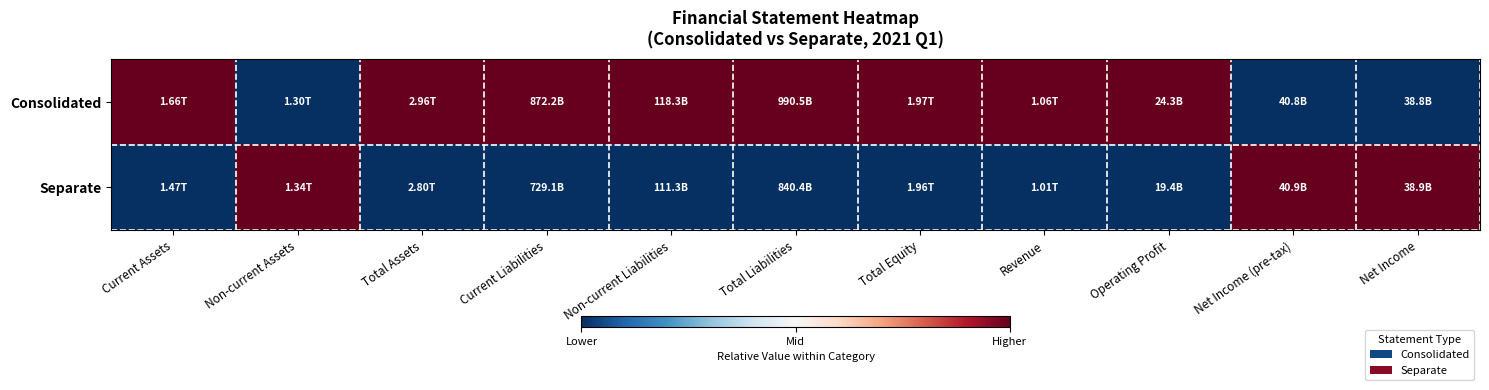

What is the difference between the highest and lowest values at Current Assets?

1